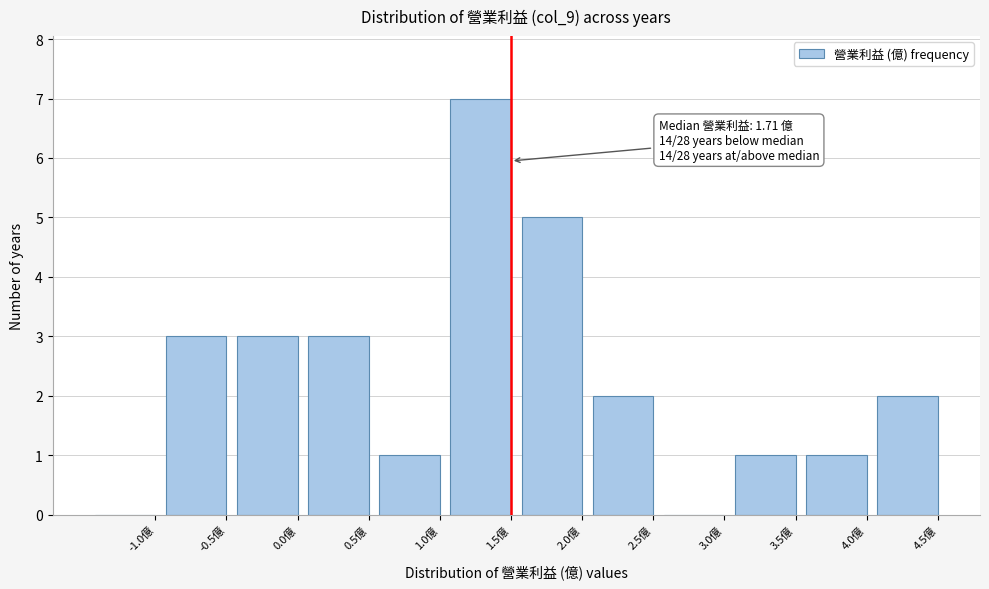

Reading left to right, extract all data points from this chart.

-1.0億=0	-0.5億=3	0.0億=3	0.5億=3	1.0億=1	1.5億=7	2.0億=5	2.5億=2	3.0億=0	3.5億=1	4.0億=1	4.5億=2